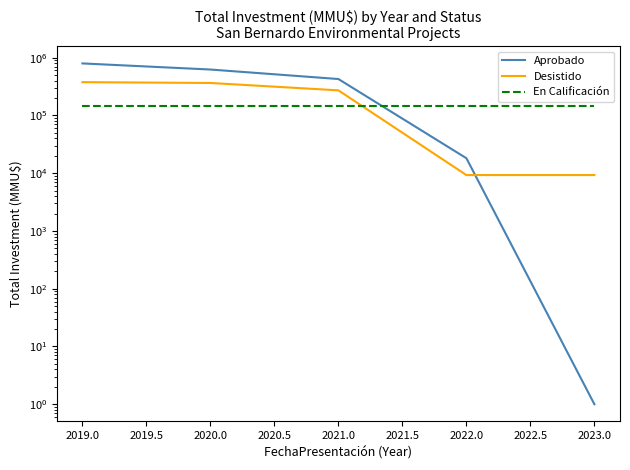

Rank the series by their average value, from highest to lowest.

Aprobado, Desistido, En Calificación